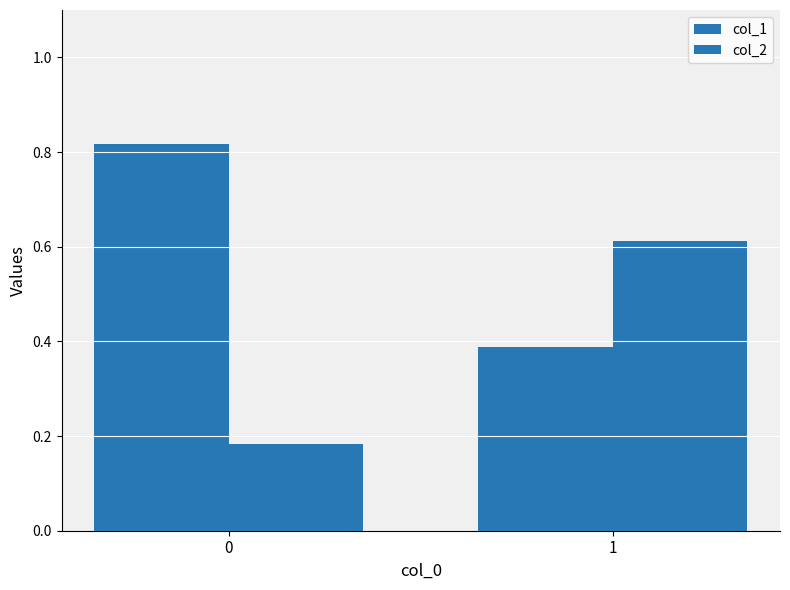

Which series has the largest total across all categories?

col_1